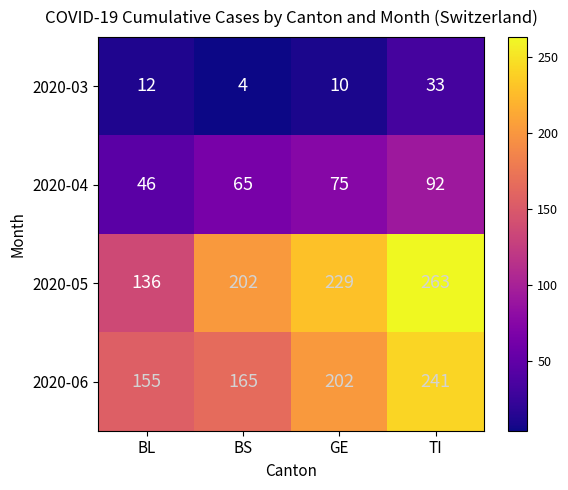

What is the sum of the 2020-06 values at BL and TI?

396